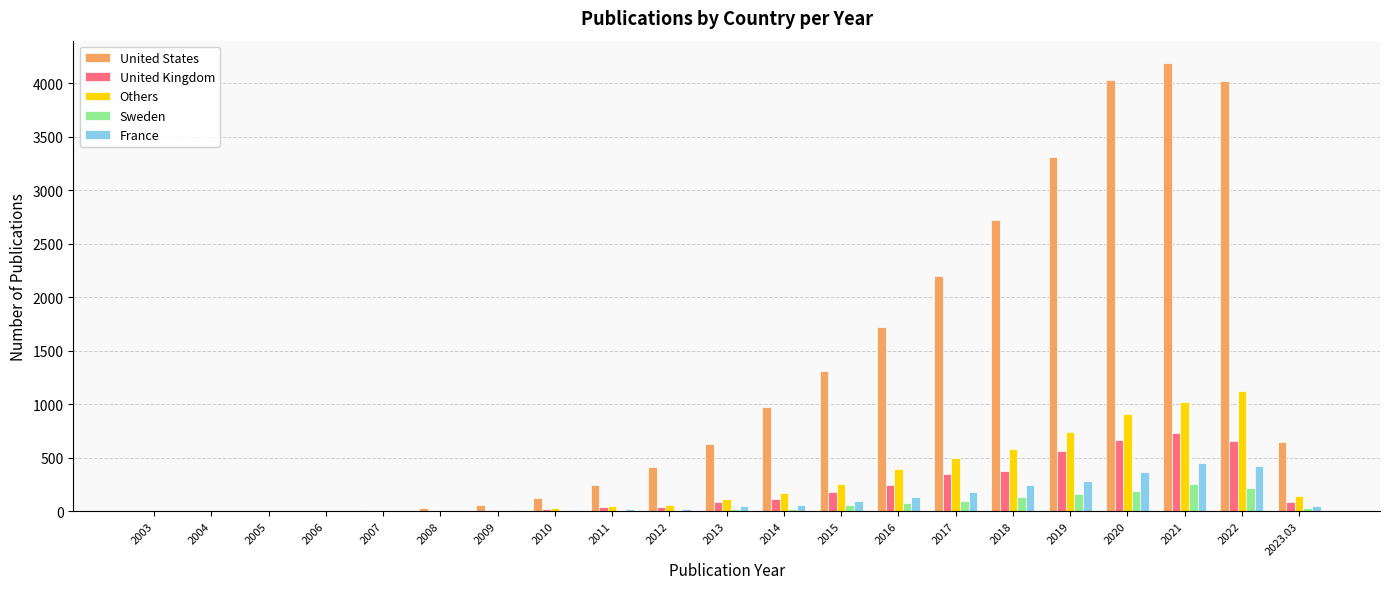

What is the sum of all Others values?

6108